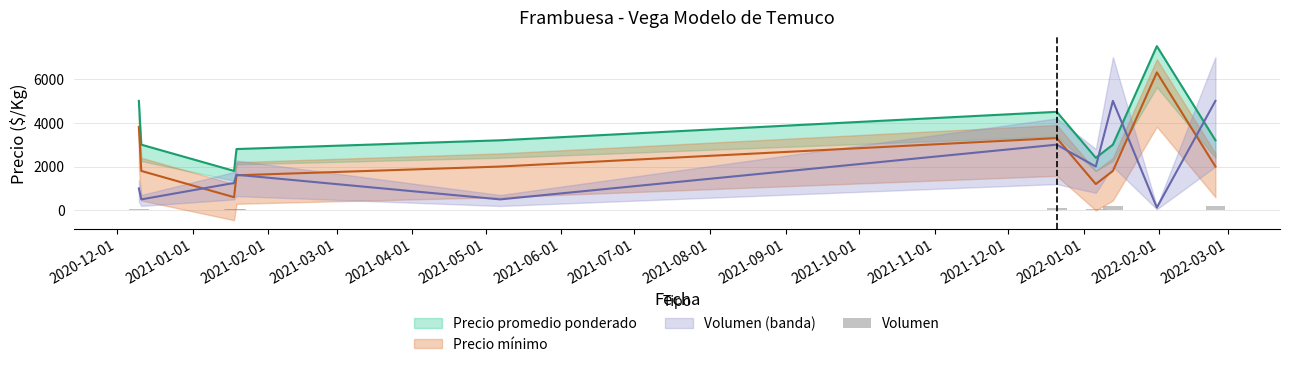

Reading left to right, transcribe all the data shown in this chart.

40	20	50	65	20	120	80	200	5	200